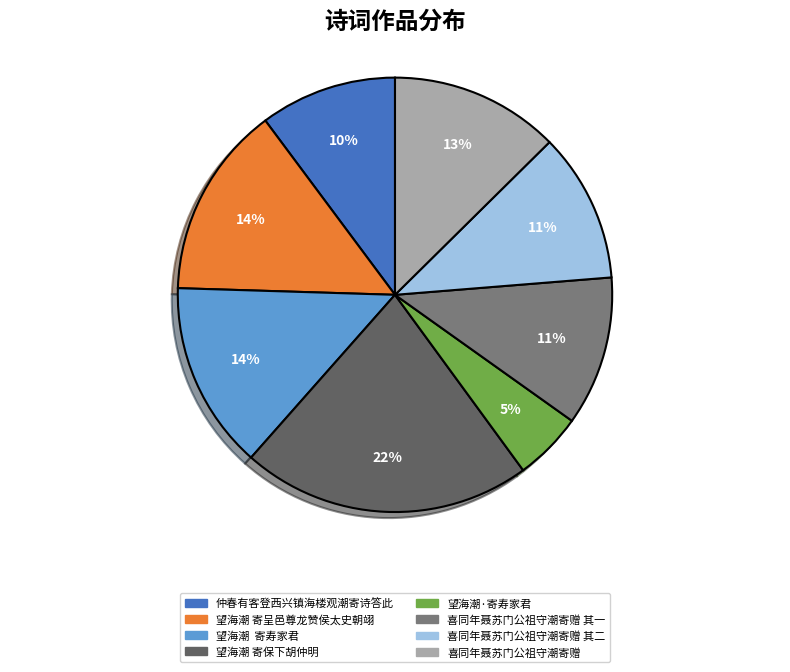

Which slice is the smallest?

望海潮·寄寿家君